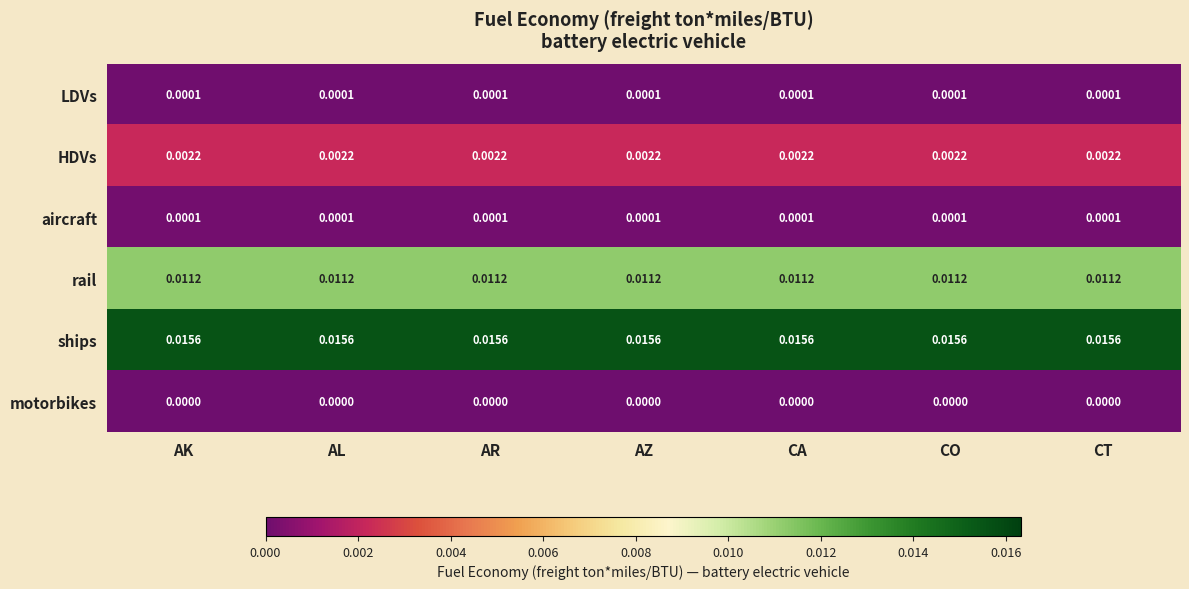

Which series has the largest total across all categories?

ships